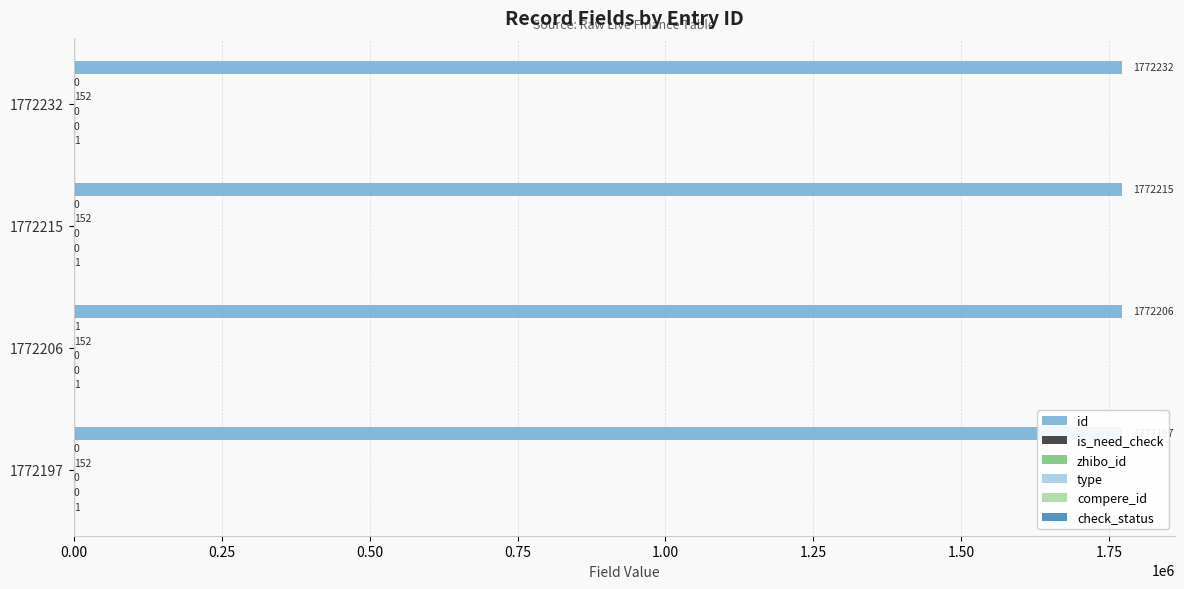

Which series has the largest range (max minus min)?

id